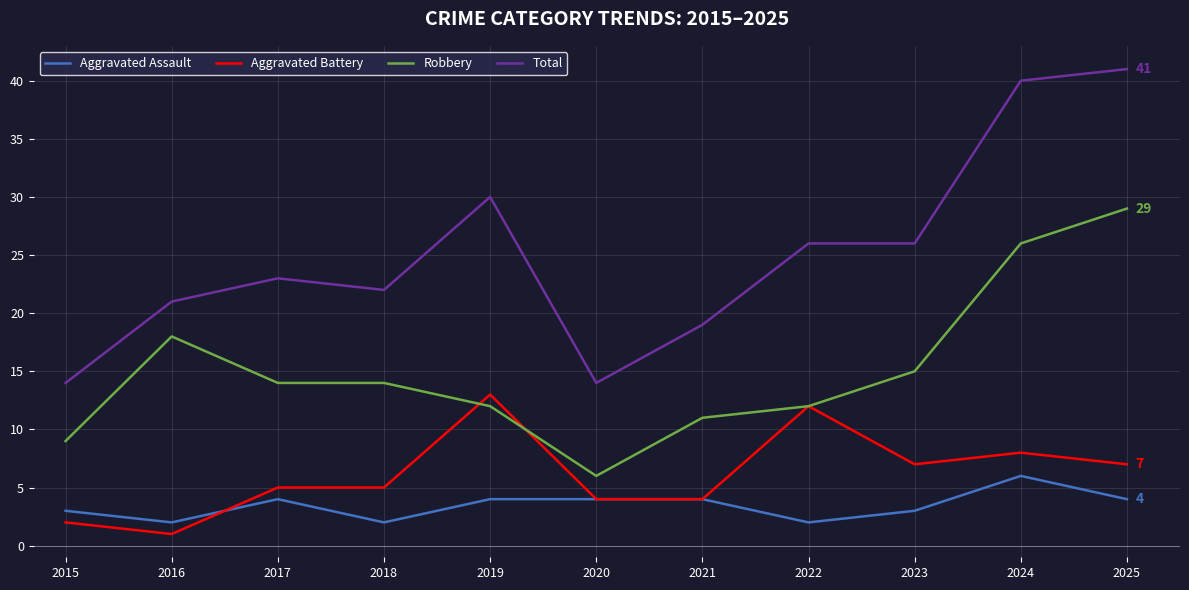

True or false: Aggravated Battery has a value of 5 at 2017.

True